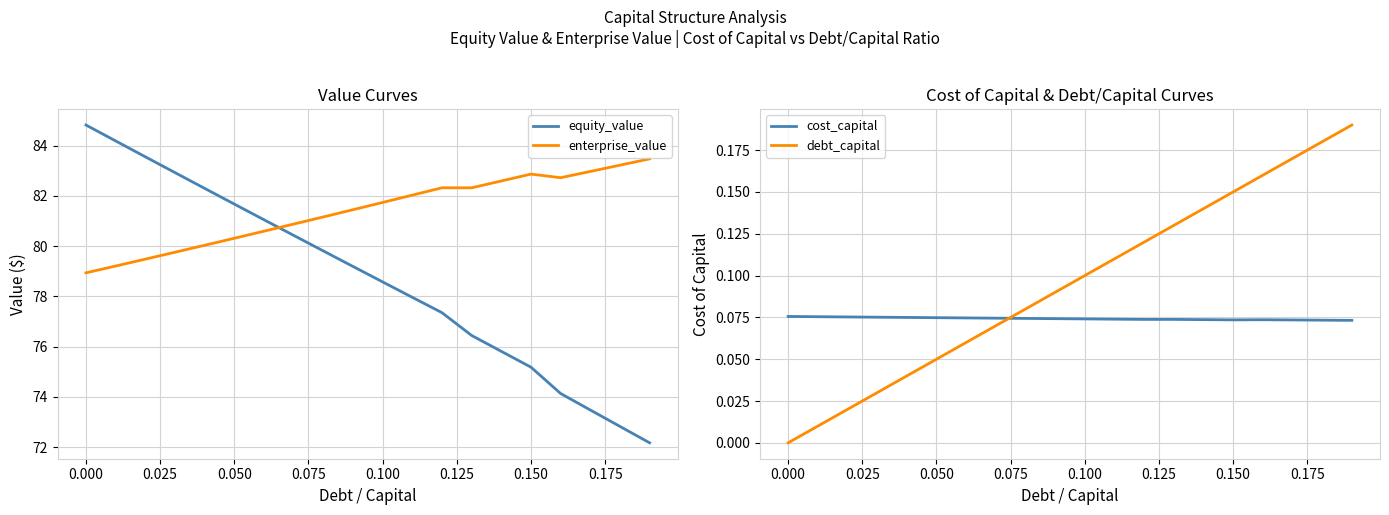

After their last crossing, which series has the higher values: enterprise_value or equity_value?

enterprise_value